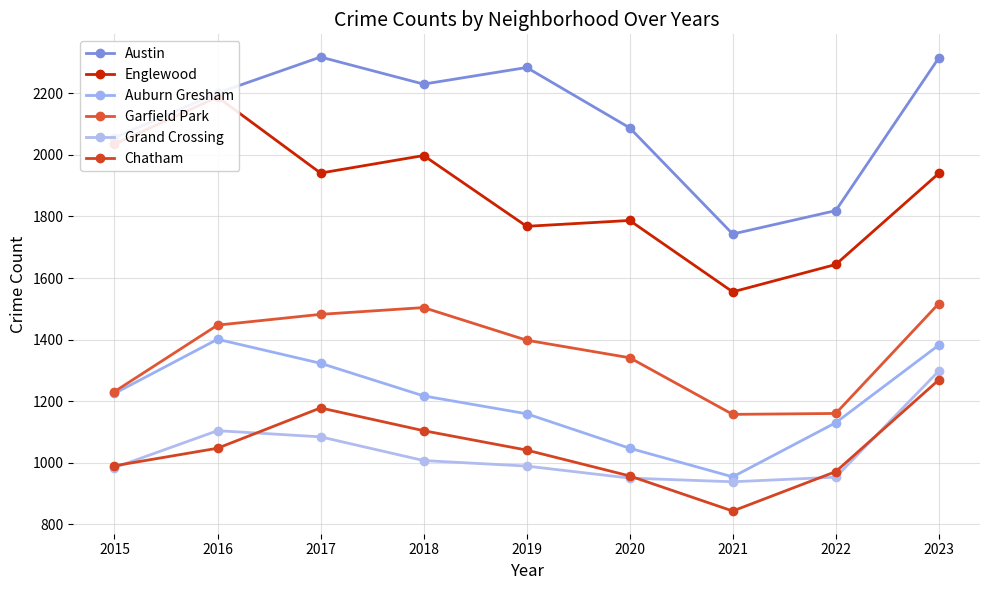

True or false: Grand Crossing and Englewood cross at least once.

False